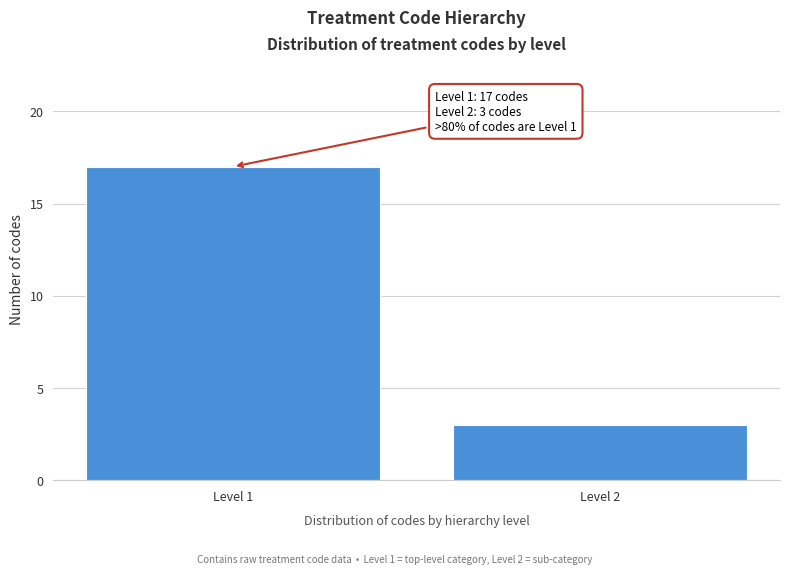

Reading right to left, list all the values displayed in this chart.

3	17